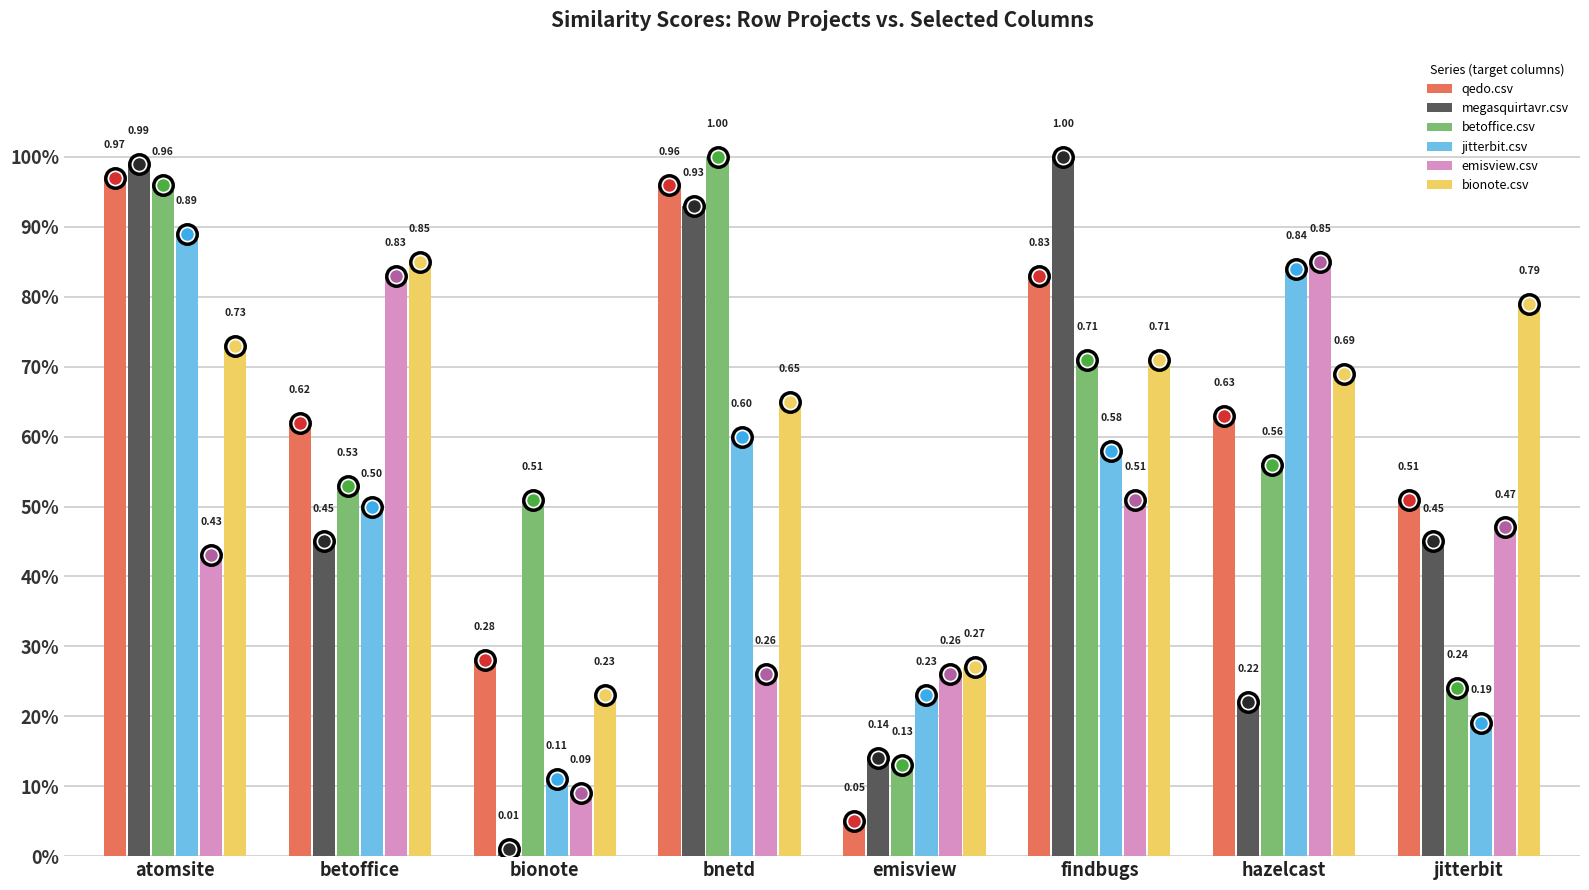

What is the spread (max minus min) of values at hazelcast?

0.6